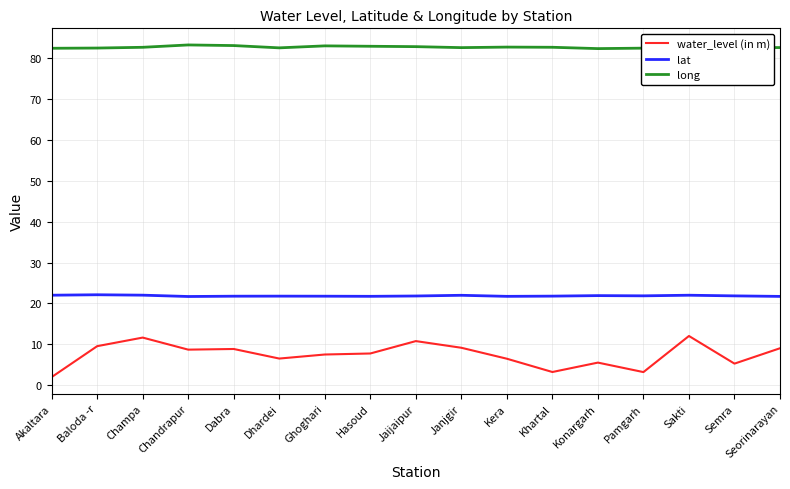

What position from the right is Baloda -r?

16